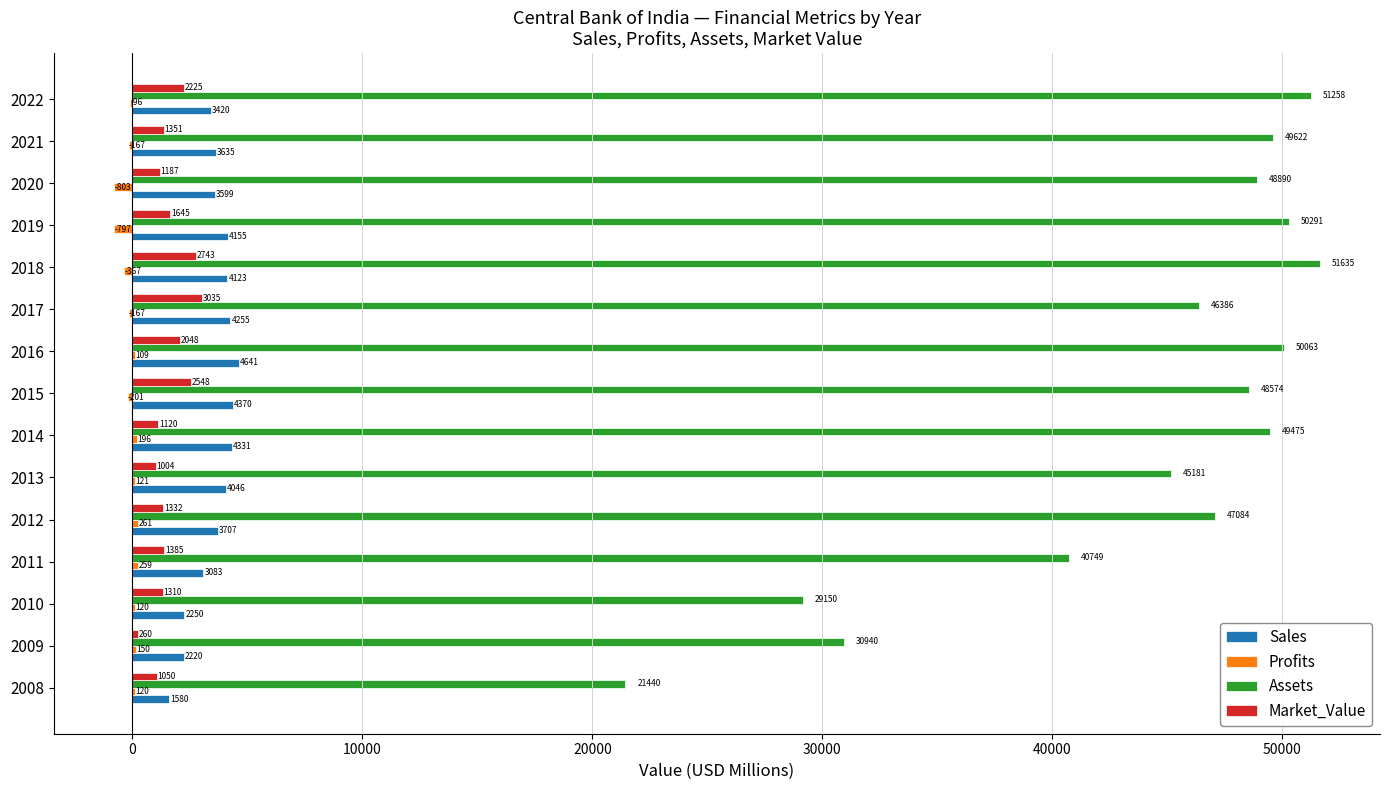

Which label corresponds to the largest value in the chart?

2018